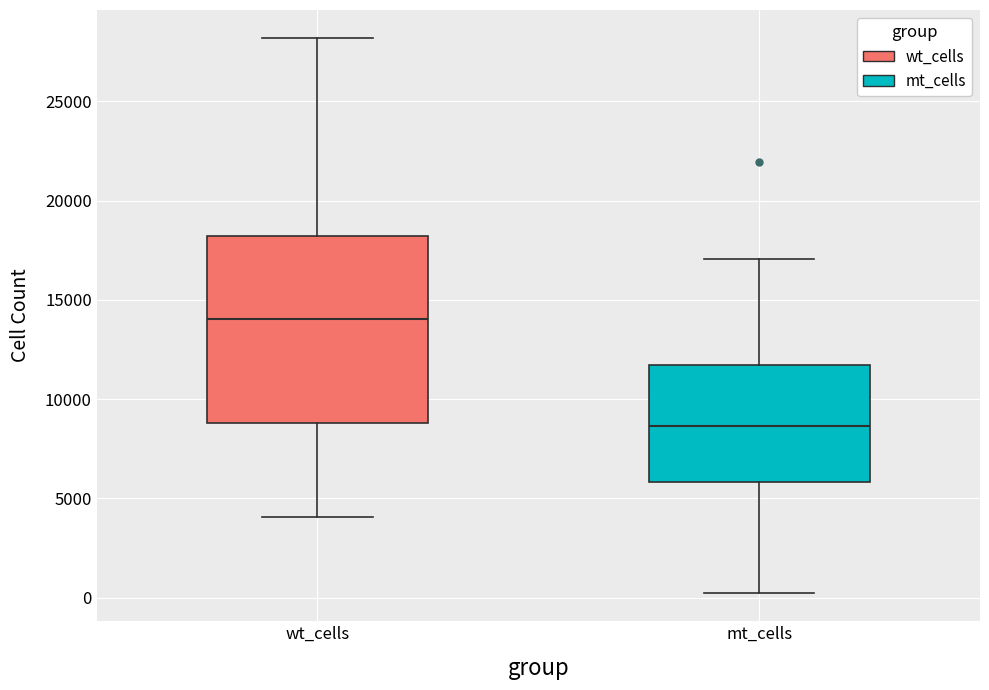

Comparing the boxes themselves (not the whiskers), which one is the tallest?

wt_cells